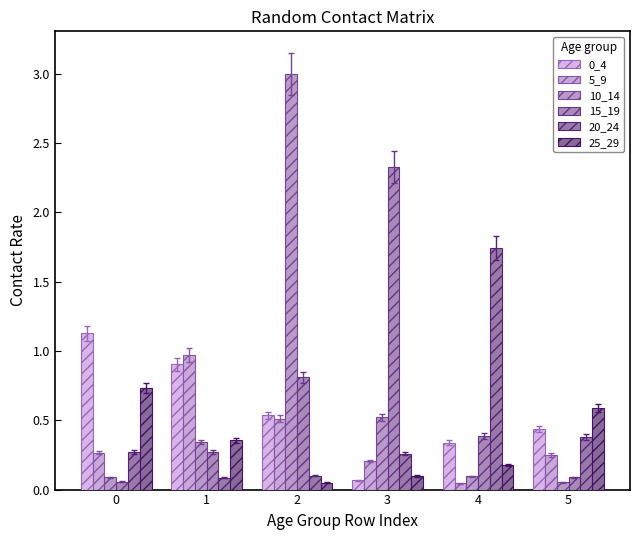

What is the value of the 0_4 bar at the 3rd from the left?

0.5